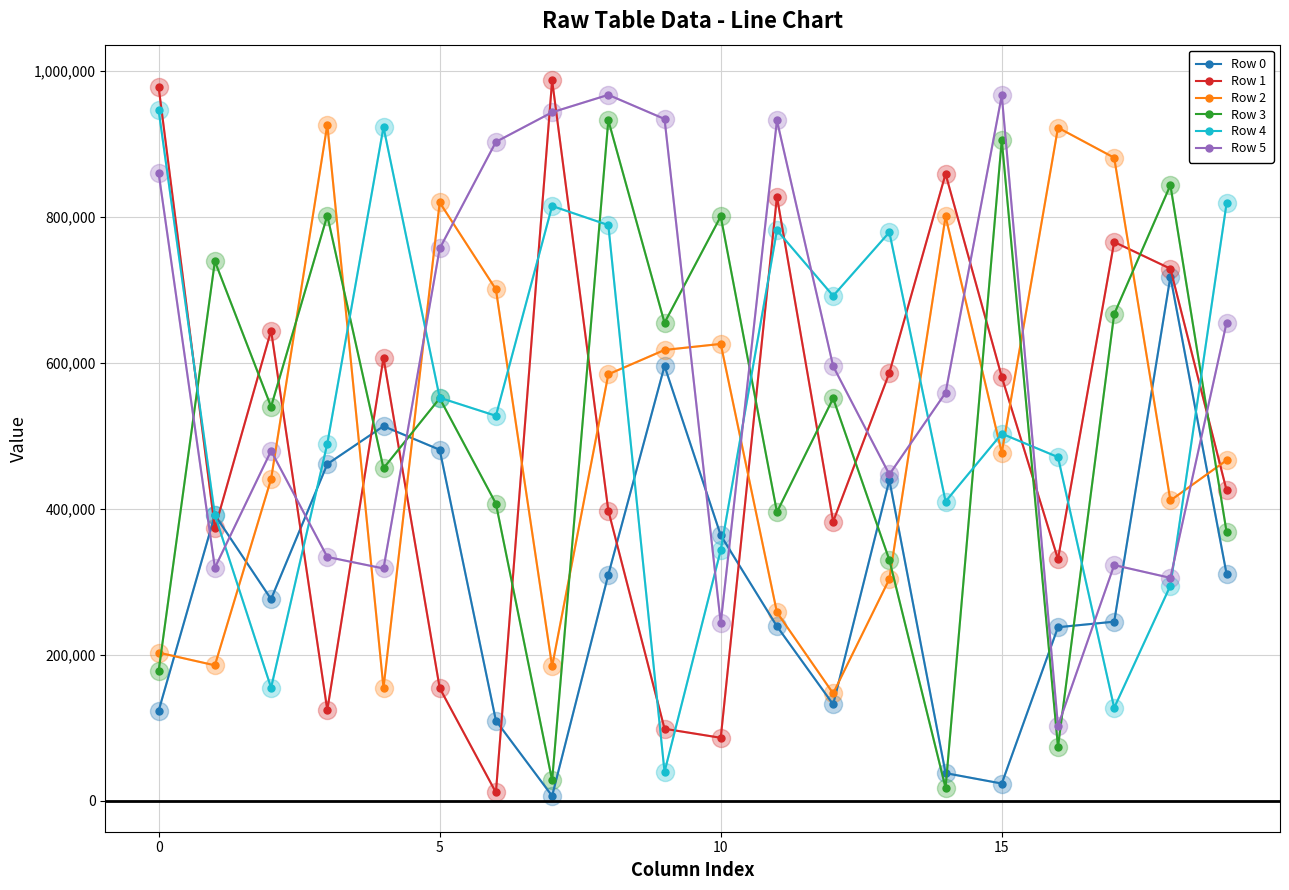

Which series has the largest range (max minus min)?

Row 1